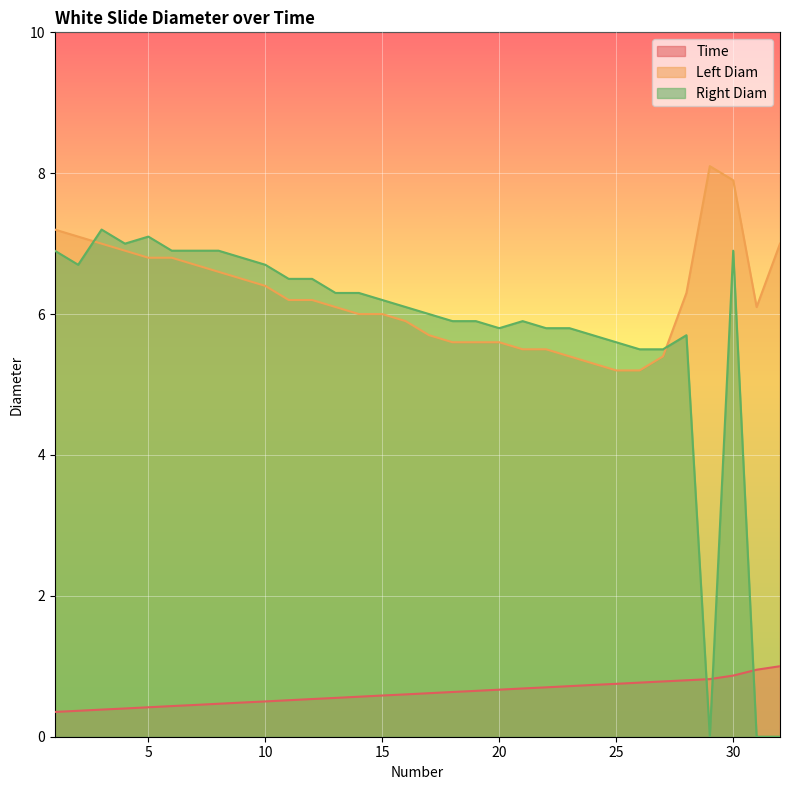

True or false: Time and Right Diam intersect in this chart.

True